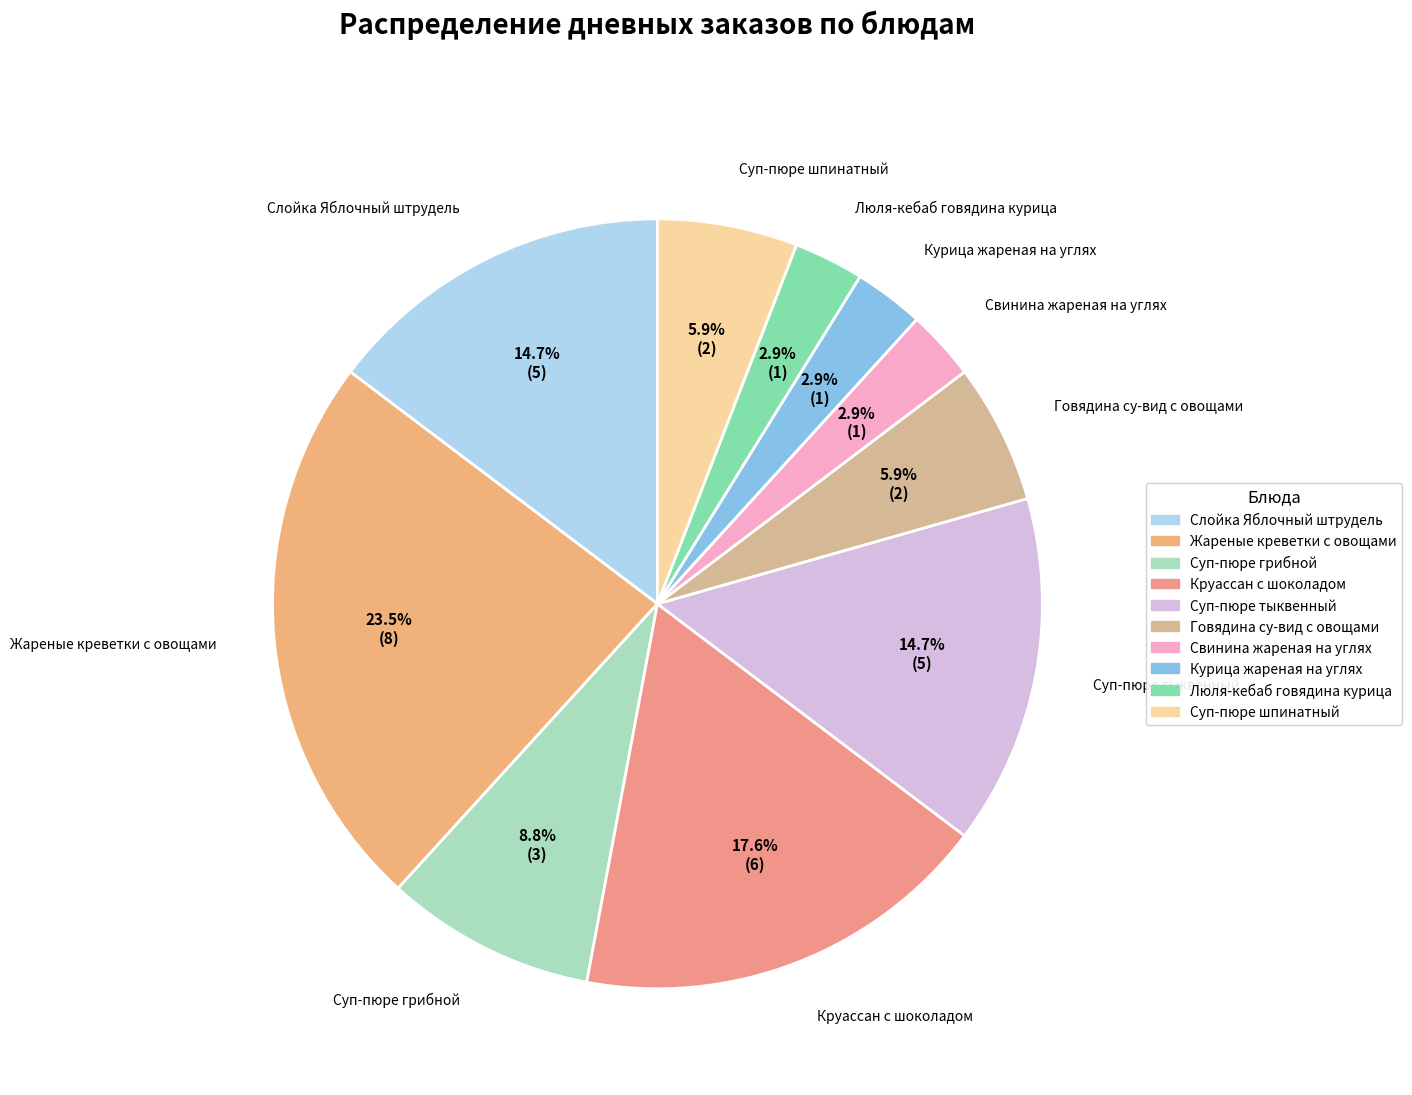

To the nearest percent, what is the combined percentage of Свинина жареная на углях and Люля-кебаб говядина курица?

6%